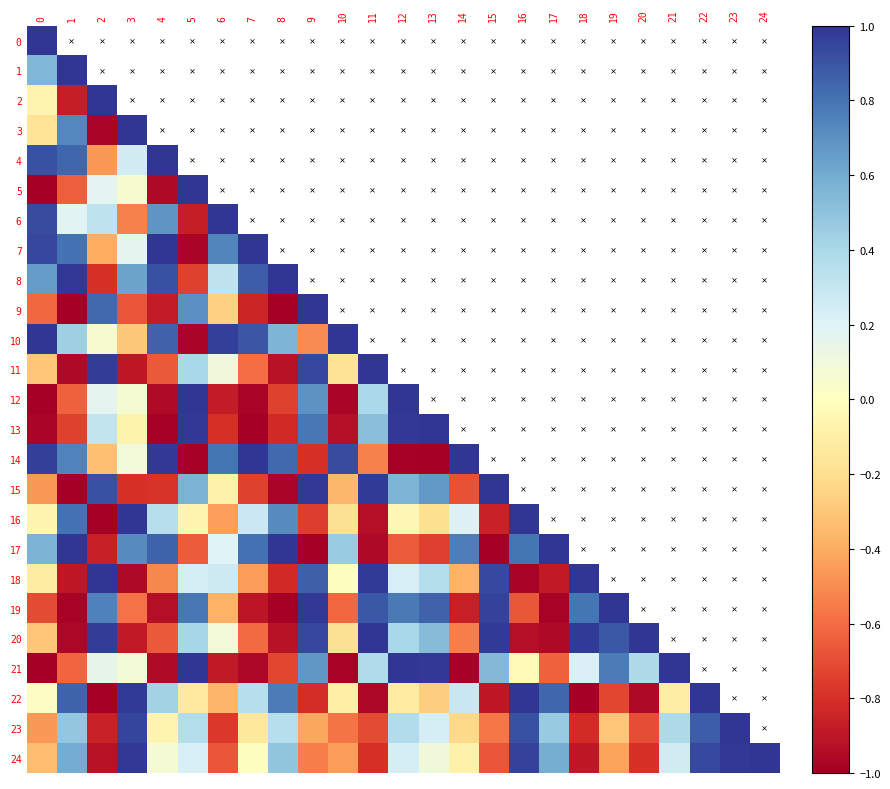

The value of 2 at 0 is -0.1. True or false?

True